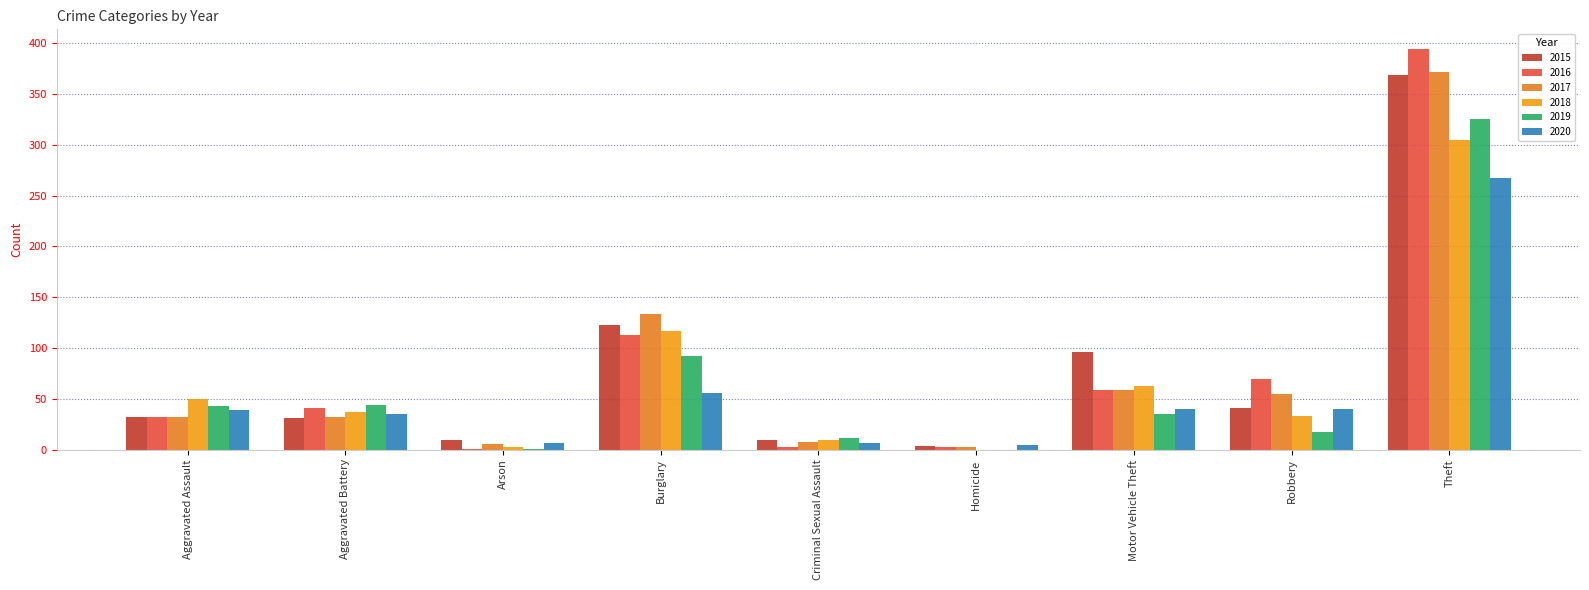

What is the average value of the 2016 series?

79